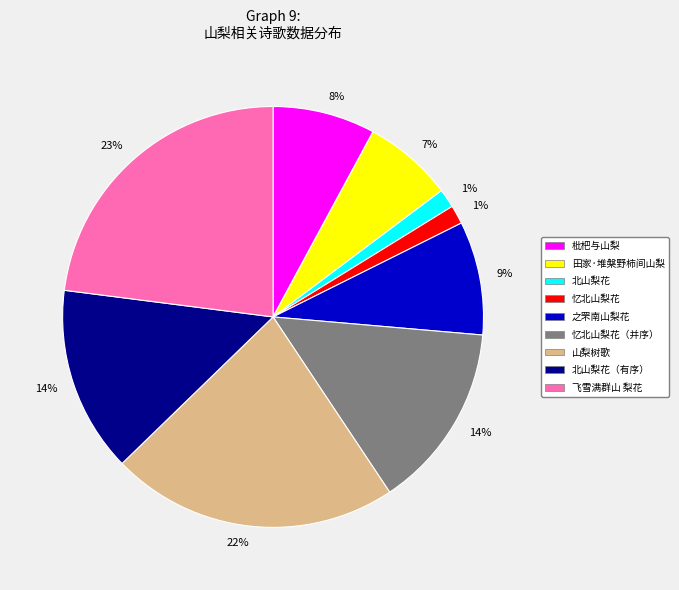

How many segments does this pie chart have?

9